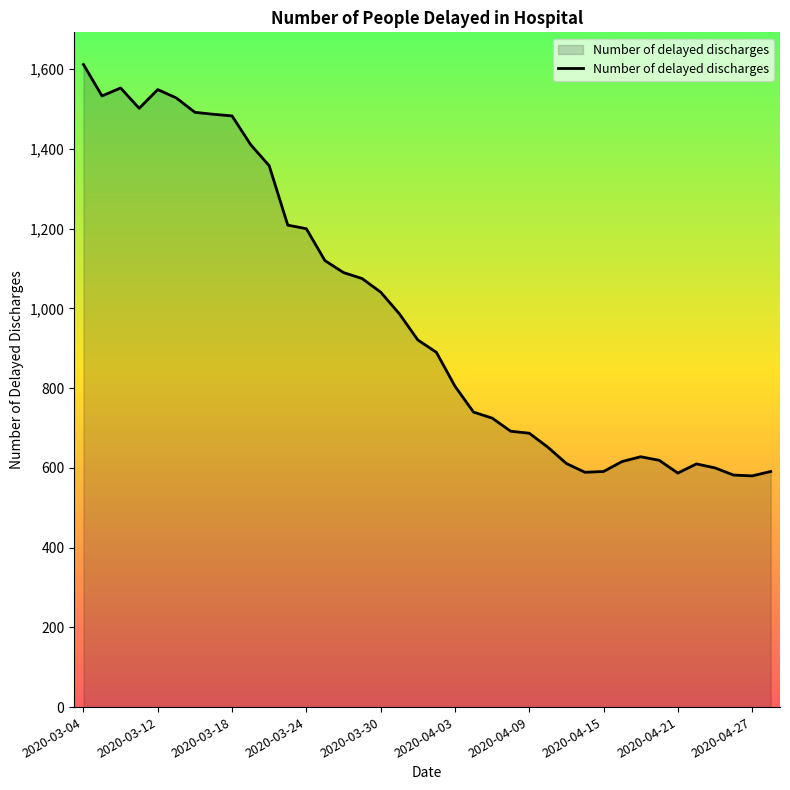

What is the smallest value displayed?

580